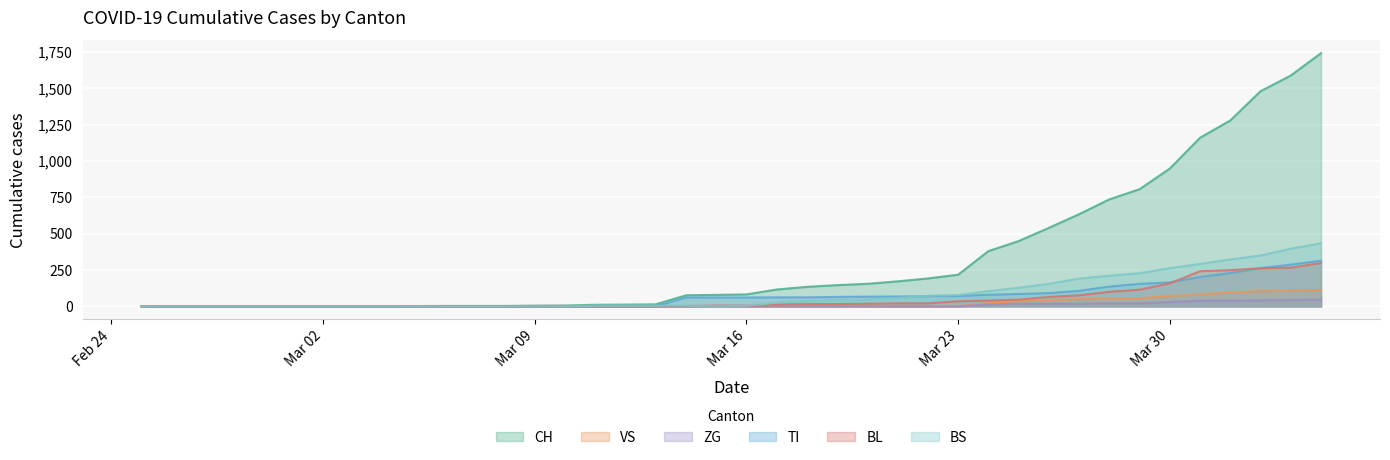

True or false: BS has a value of -135 at Mar 02.

False